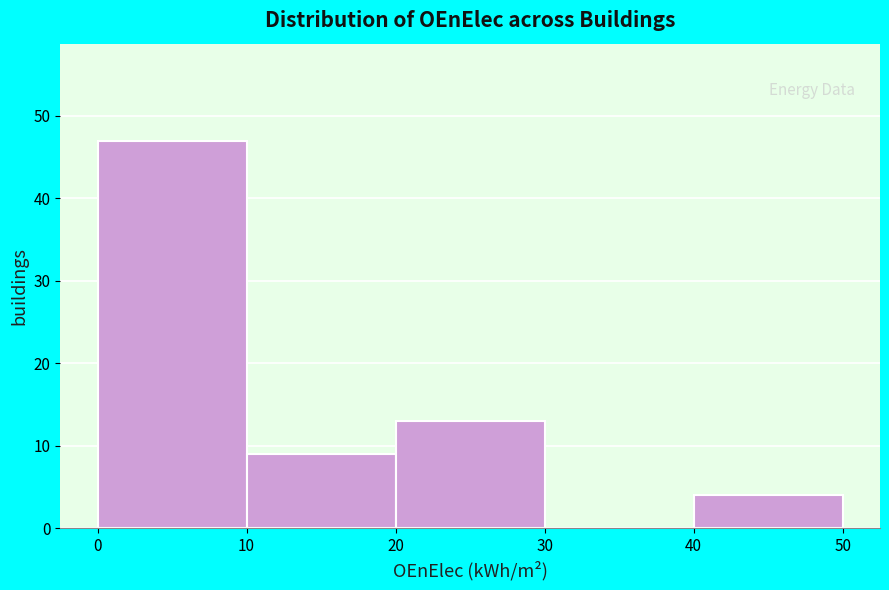

How tall is the bar that spans 20 to 30 on the x-axis? The values are not printed on the chart, so give them approximately, as read against the axis.

13